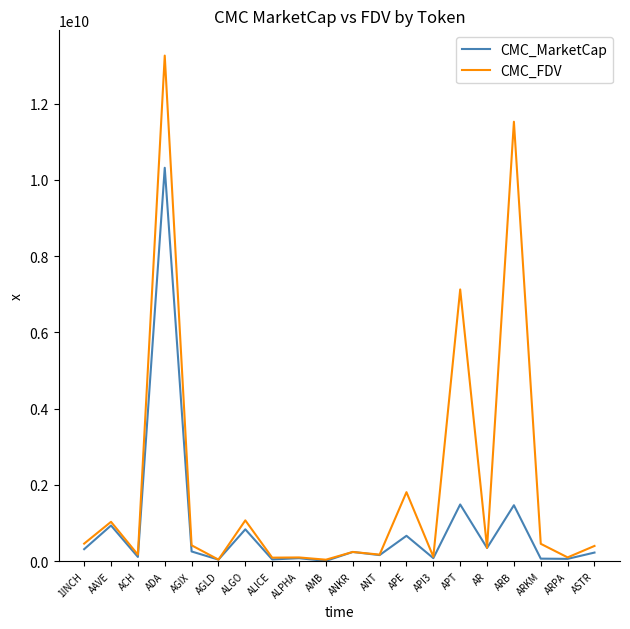

Which label corresponds to the largest value in the chart?

ADA